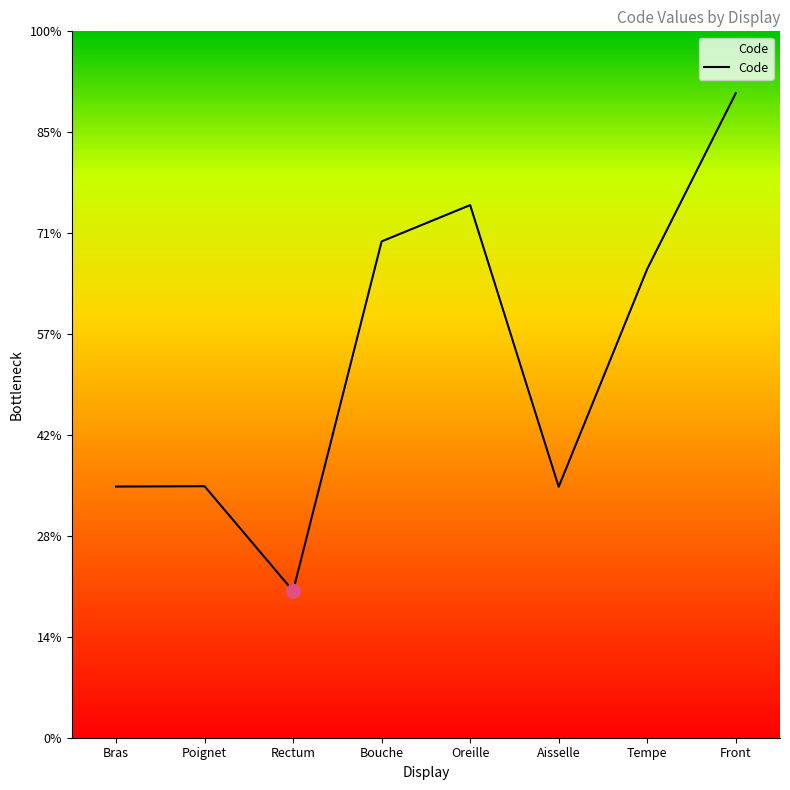

At which category does the chart reach its peak across all series?

Front